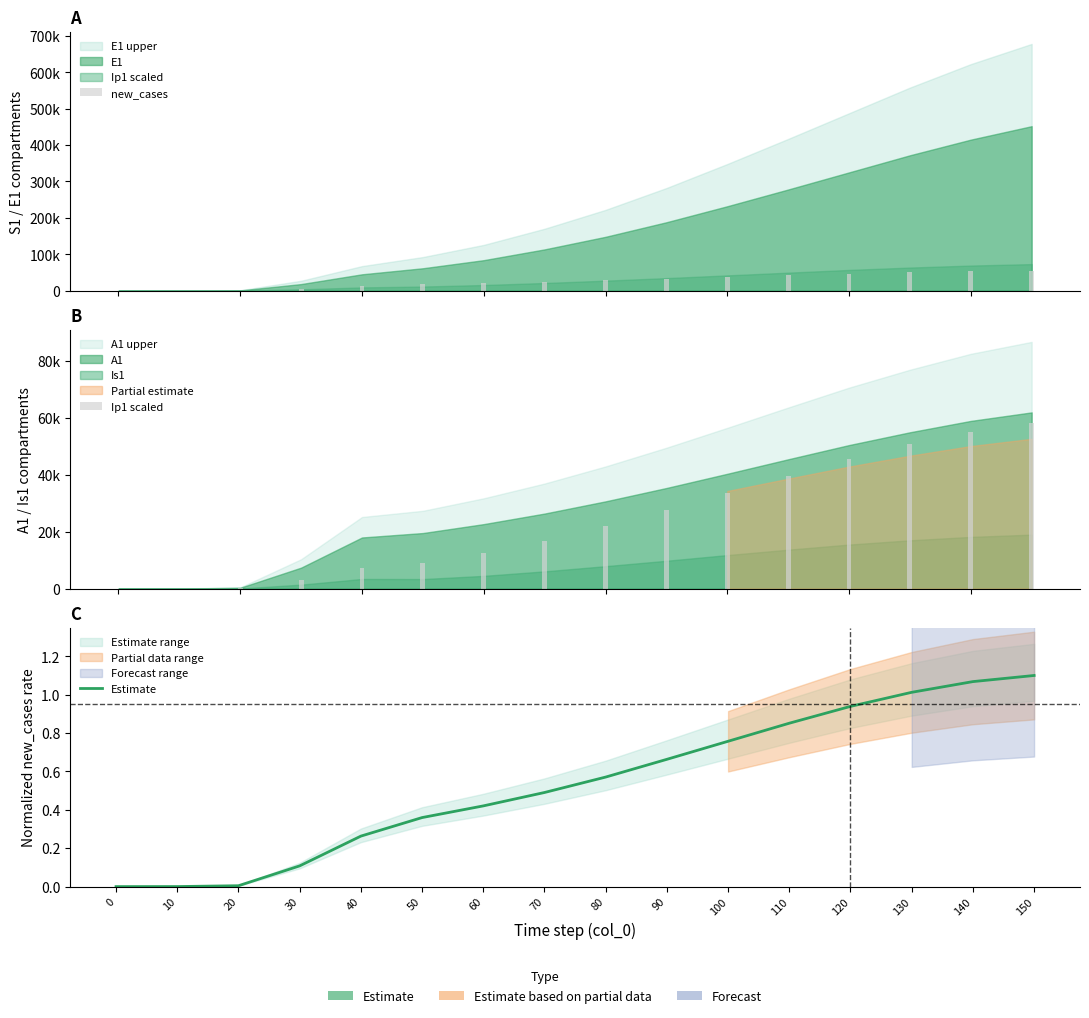

What is the sum of all new_cases values?

431970.9